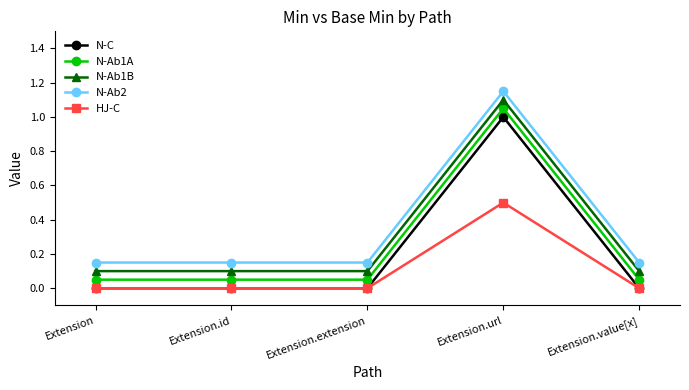

Reading left to right, extract all data points from this chart.

N-C: Extension=0.0	Extension.id=0.0	Extension.extension=0.0	Extension.url=1.0	Extension.value[x]=0.0
N-Ab1A: Extension=0.1	Extension.id=0.1	Extension.extension=0.1	Extension.url=1.1	Extension.value[x]=0.1
N-Ab1B: Extension=0.1	Extension.id=0.1	Extension.extension=0.1	Extension.url=1.1	Extension.value[x]=0.1
N-Ab2: Extension=0.1	Extension.id=0.1	Extension.extension=0.1	Extension.url=1.1	Extension.value[x]=0.1
HJ-C: Extension=0.0	Extension.id=0.0	Extension.extension=0.0	Extension.url=0.5	Extension.value[x]=0.0